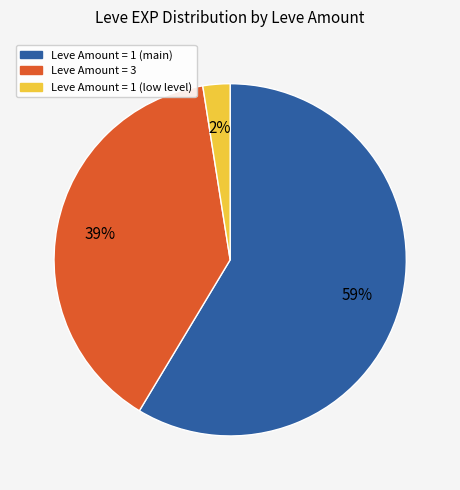

Is there a majority slice in this chart?

Yes